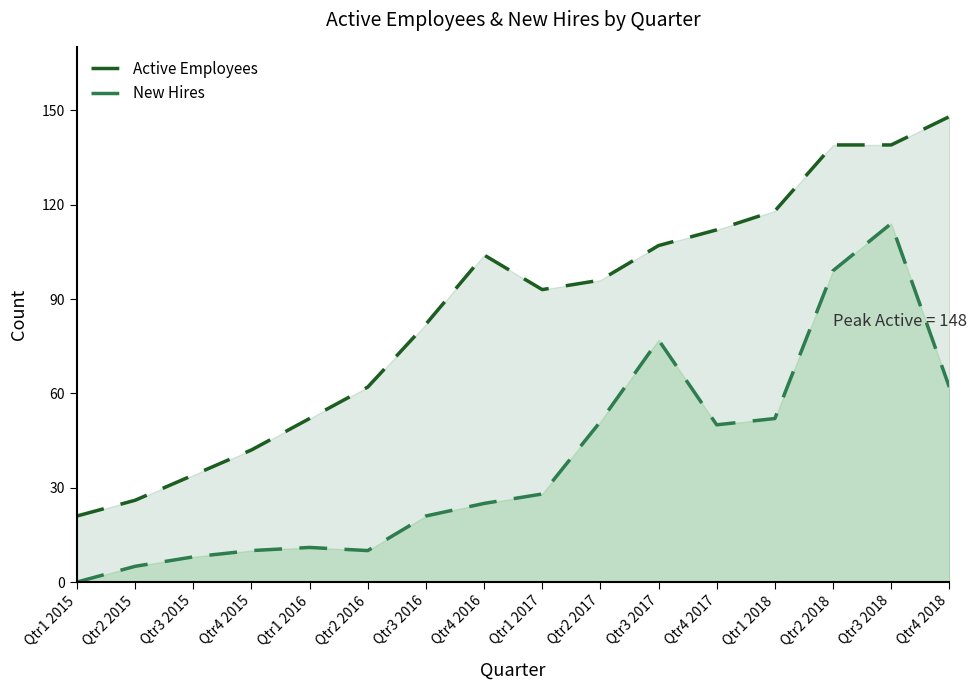

What value does the New Hires series have at Qtr2 2017, to the nearest 50?

50